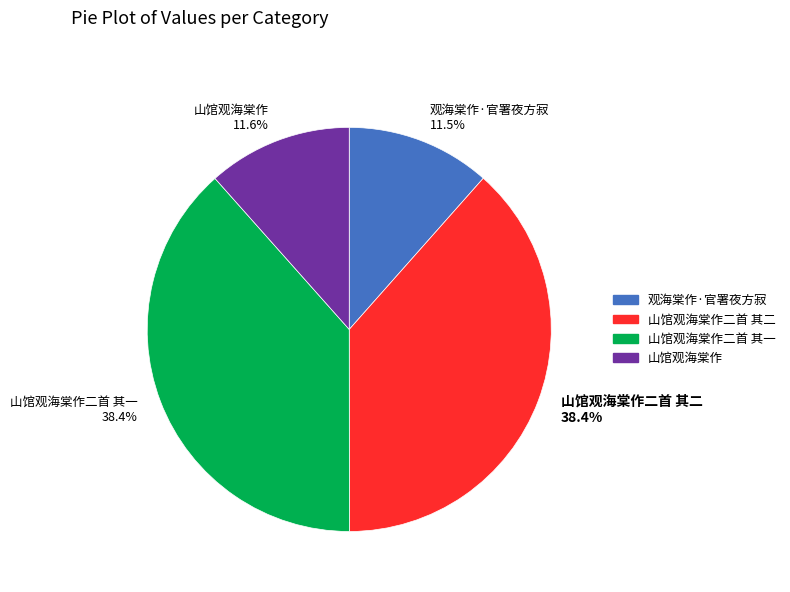

Is there any slice that represents more than half of the pie?

No